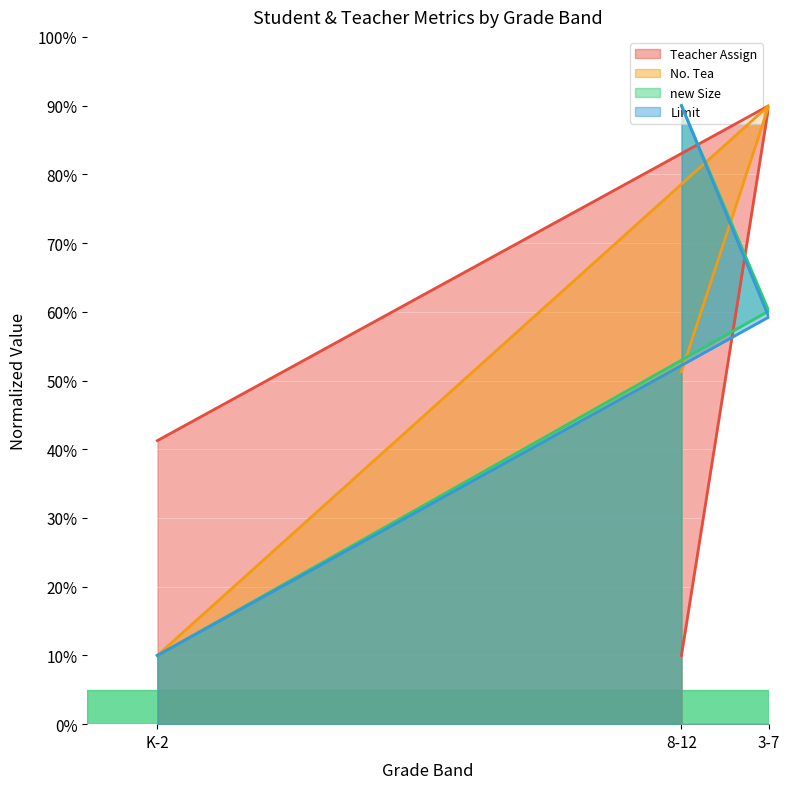

At which label is Teacher Assign closest to 50?

K-2